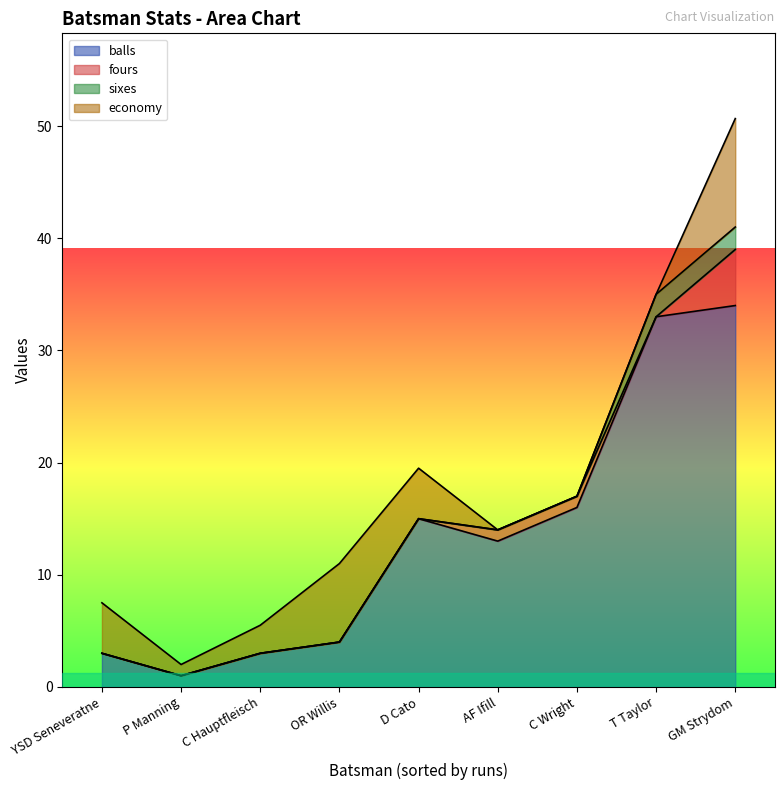

How many series are shown in this chart?

4